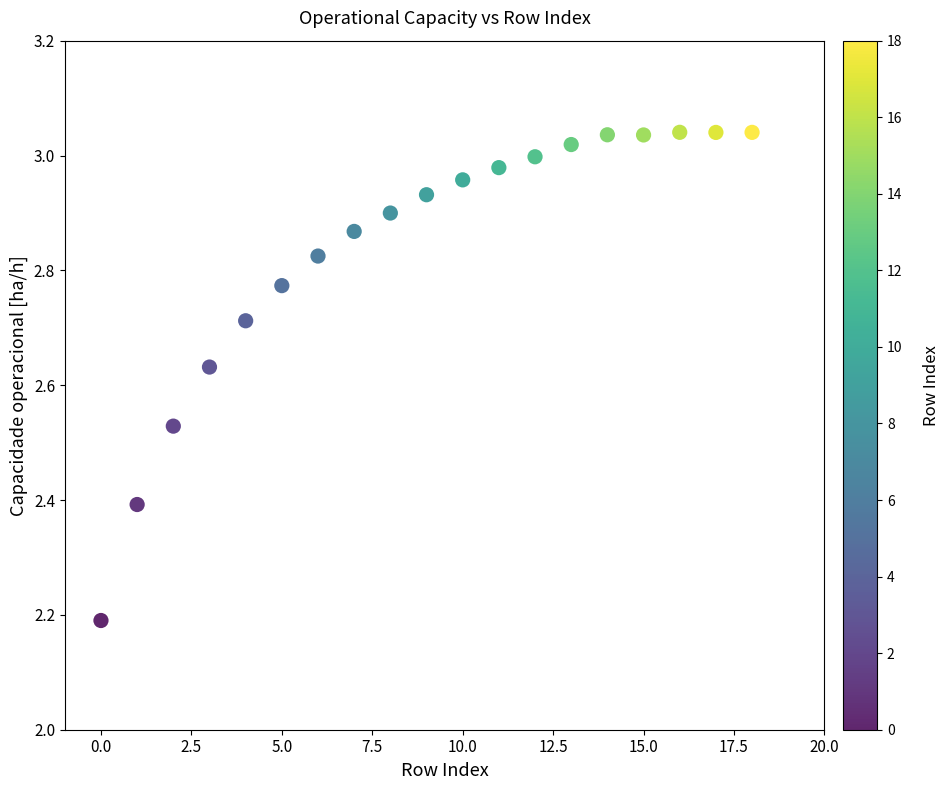

What is the range of Y values (max minus min)?

0.9